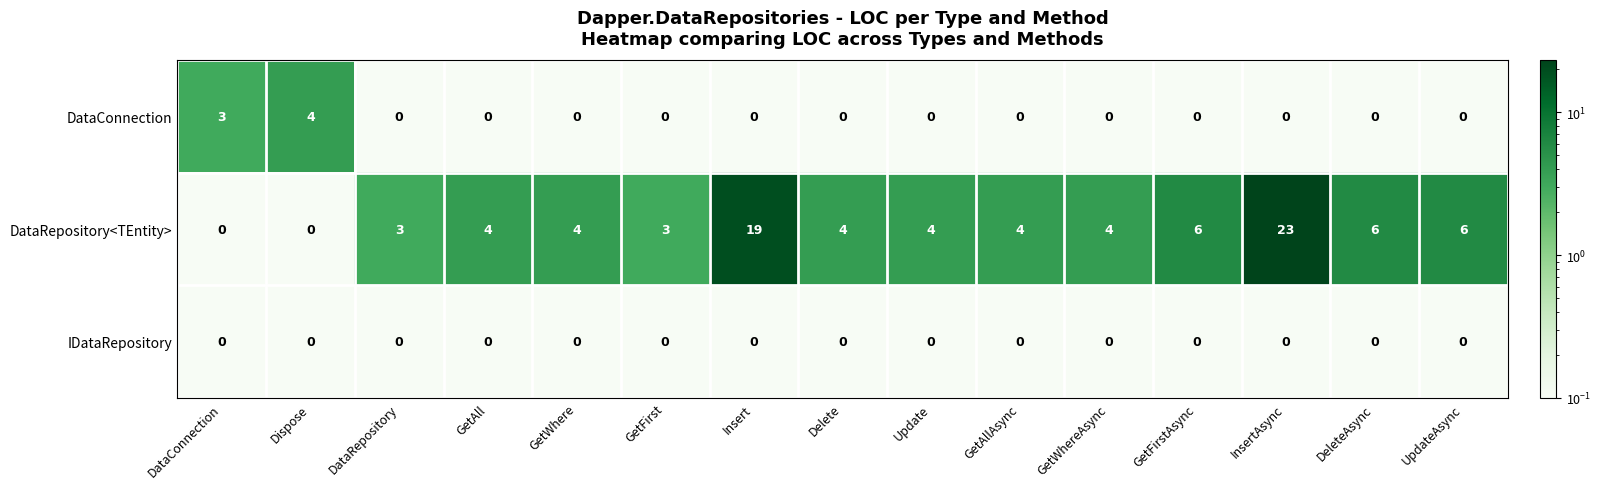

What is the difference between the highest and lowest values at DataConnection?

3